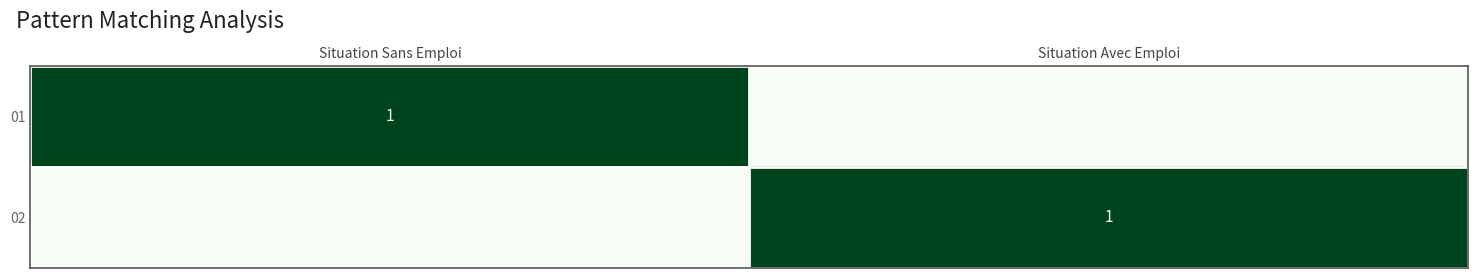

The value of 01 at Situation Sans Emploi is 0. True or false?

False